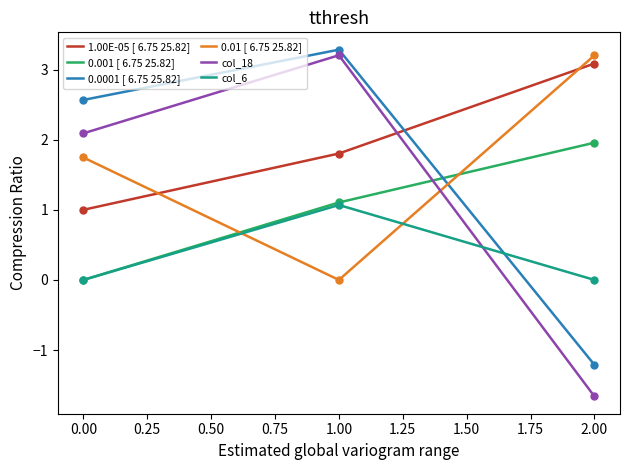

Which series has the largest total across all categories?

1.00E-05 [ 6.75 25.82]